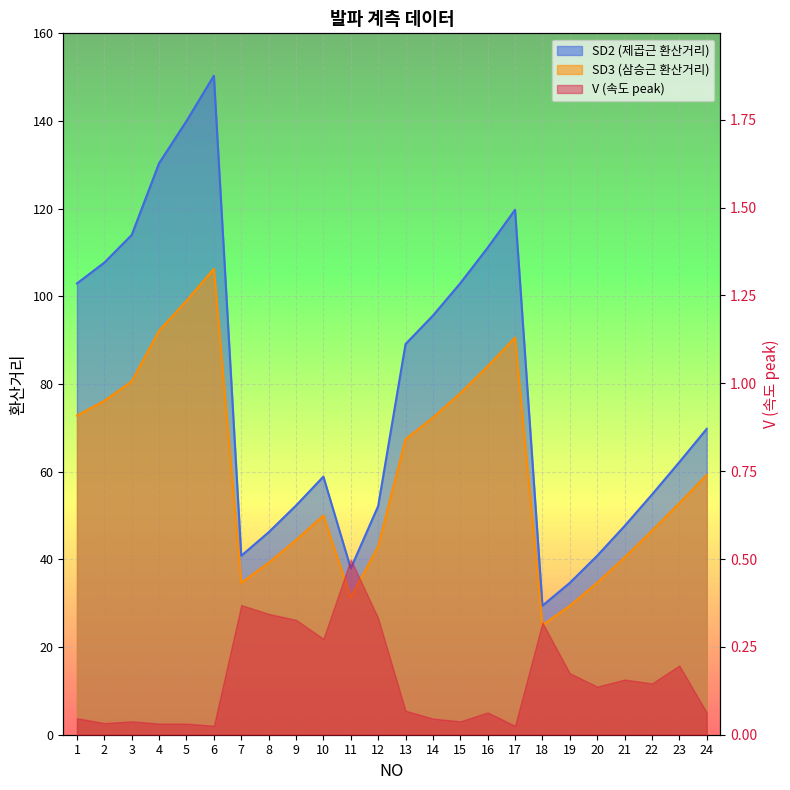

What is the value of the SD3 (삼승근 환산거리) point at the 15th from the left?

77.9